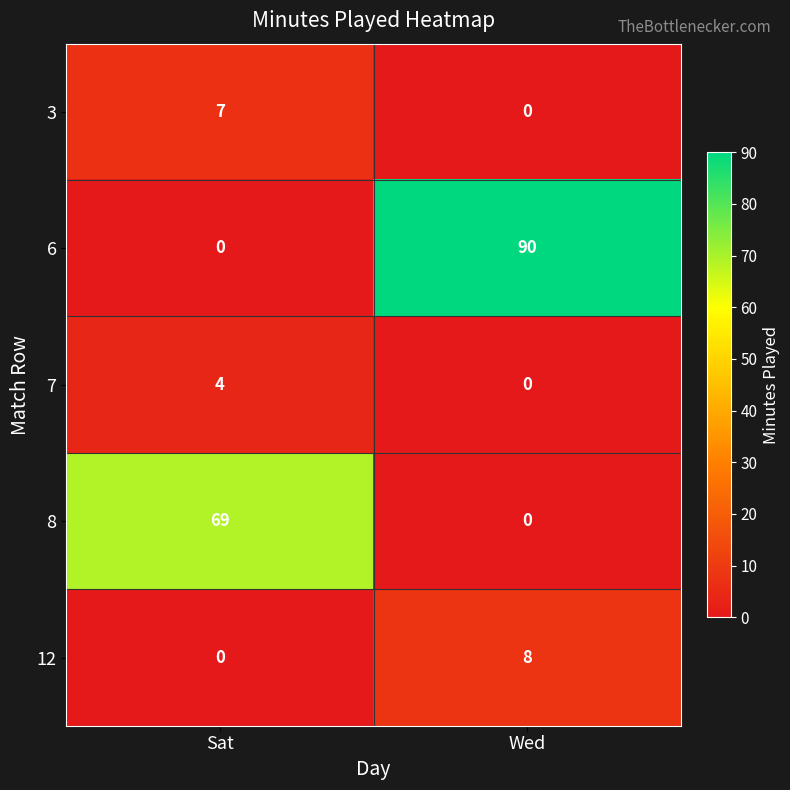

At how many categories does at least one series exceed 34?

2